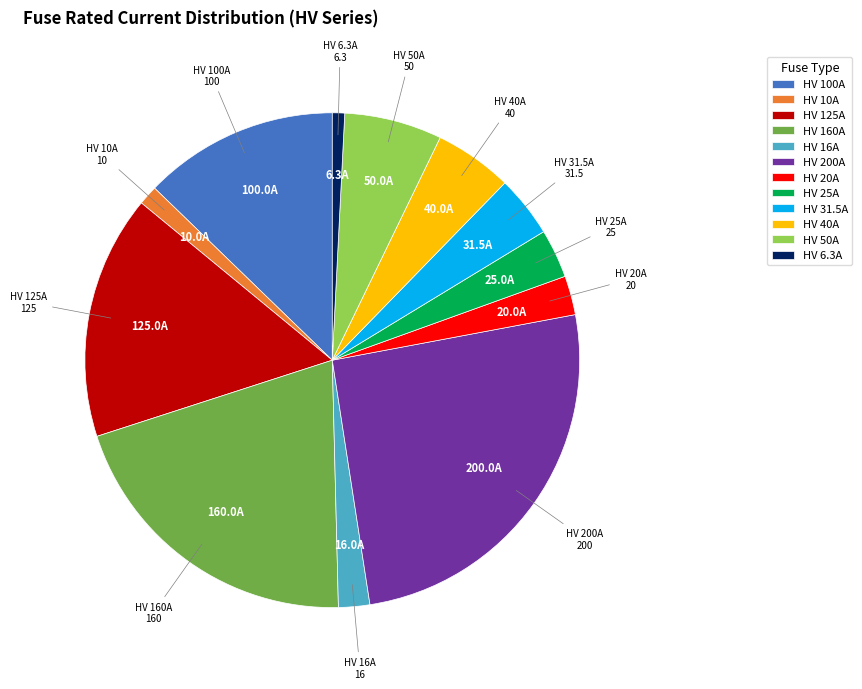

Between HV 6.3A and HV 200A, which is larger?

HV 200A